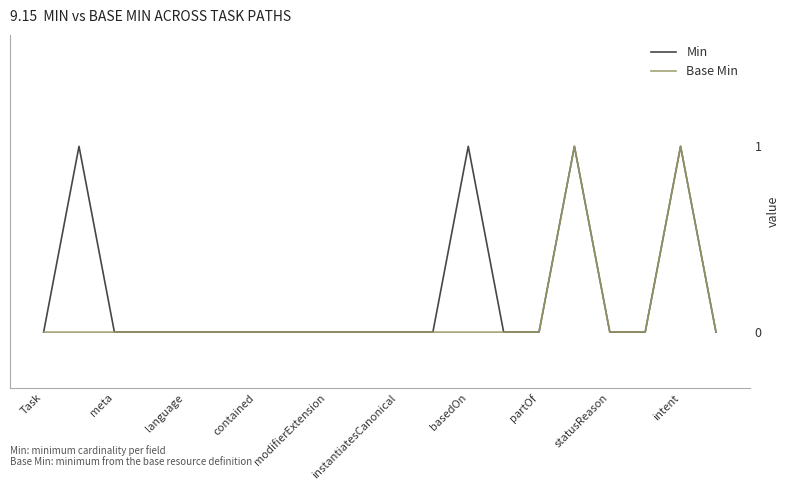

Which series has the largest total across all categories?

Min